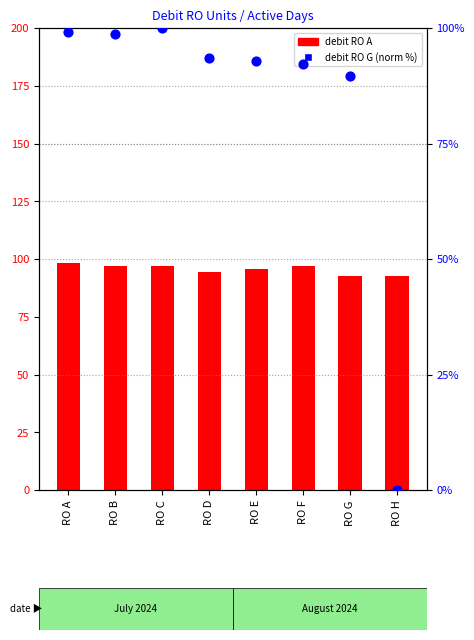

Which series has the largest total across all categories?

debit RO A